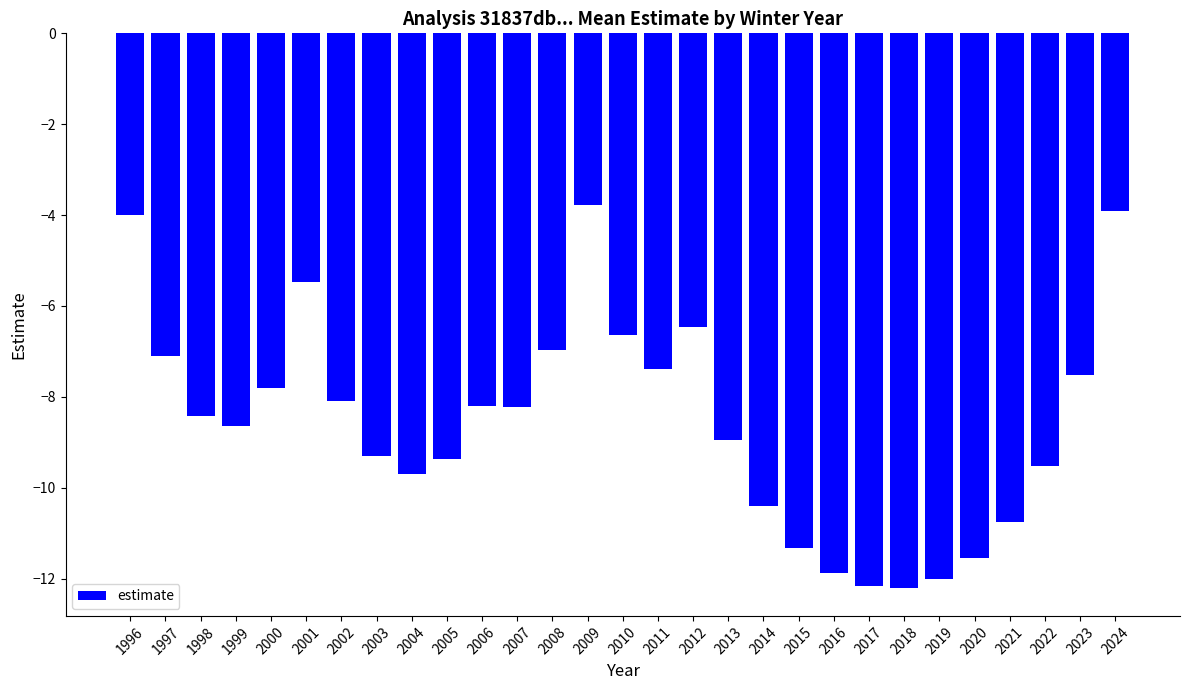

What is the approximate value at 2020?

-11.5